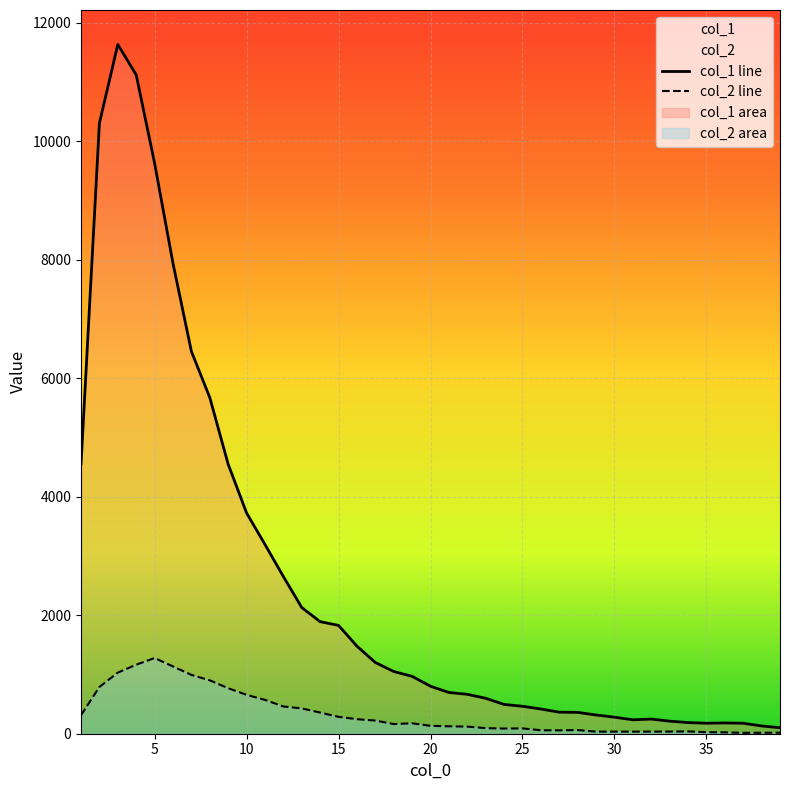

Which series has the largest range (max minus min)?

col_1 line